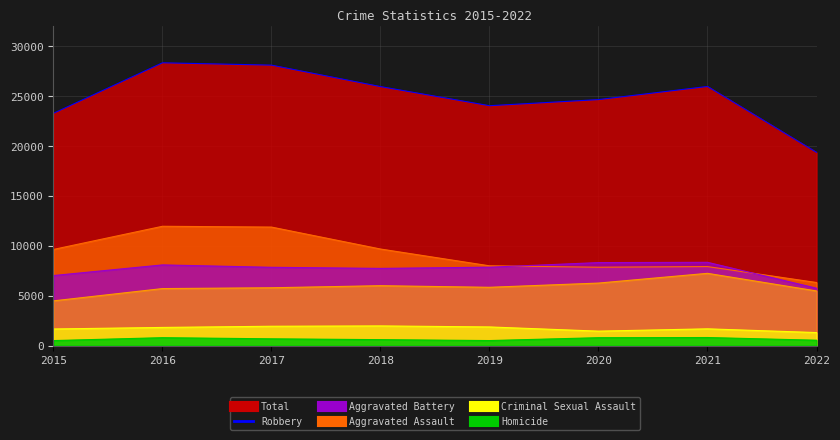

What are all the series names shown in the legend?

Aggravated Assault, Aggravated Battery, Criminal Sexual Assault, Homicide, Robbery, Total